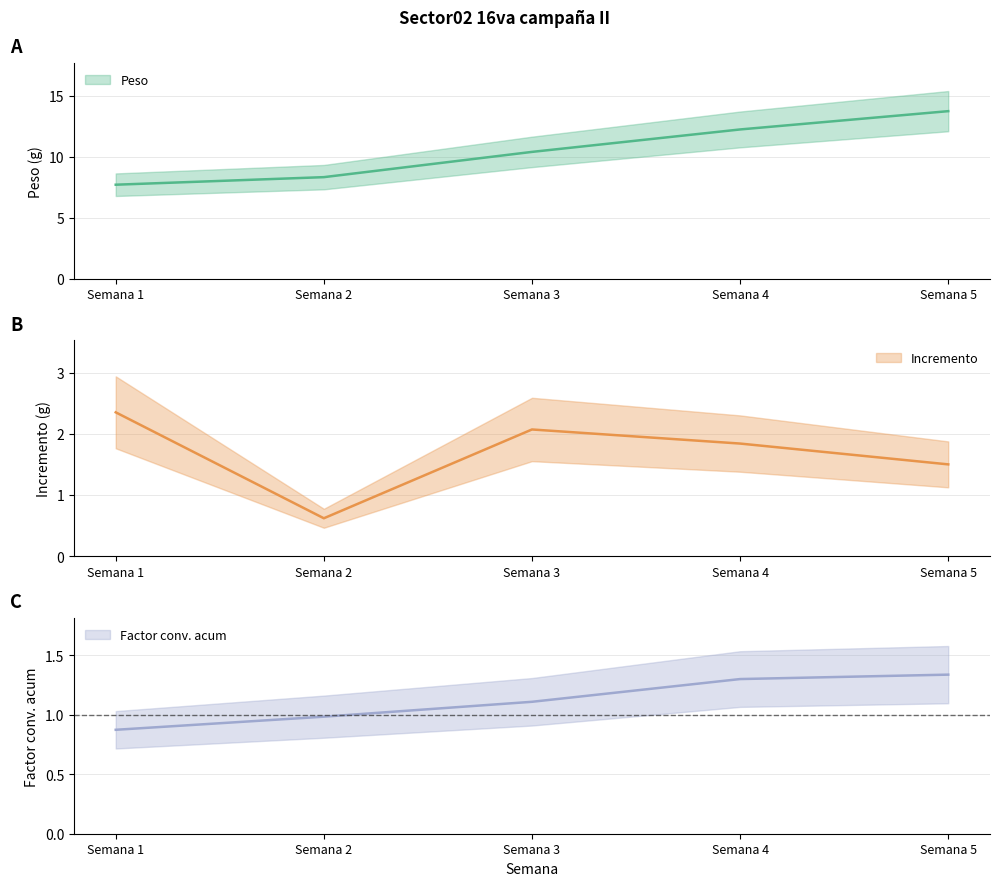

True or false: Peso has more than 2 interior local peaks.

False